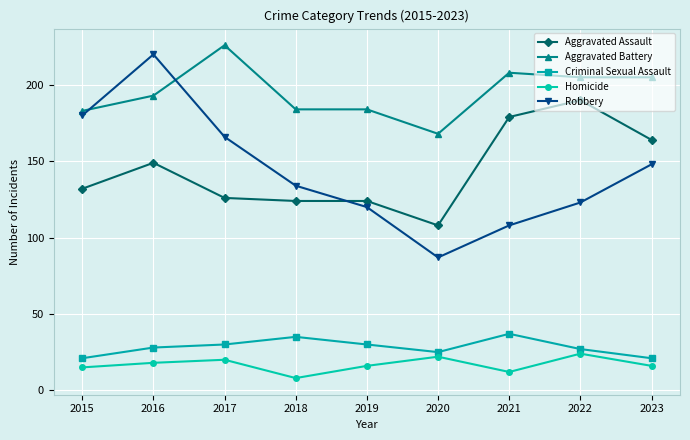

How many interior local valleys does the Robbery series have?

1